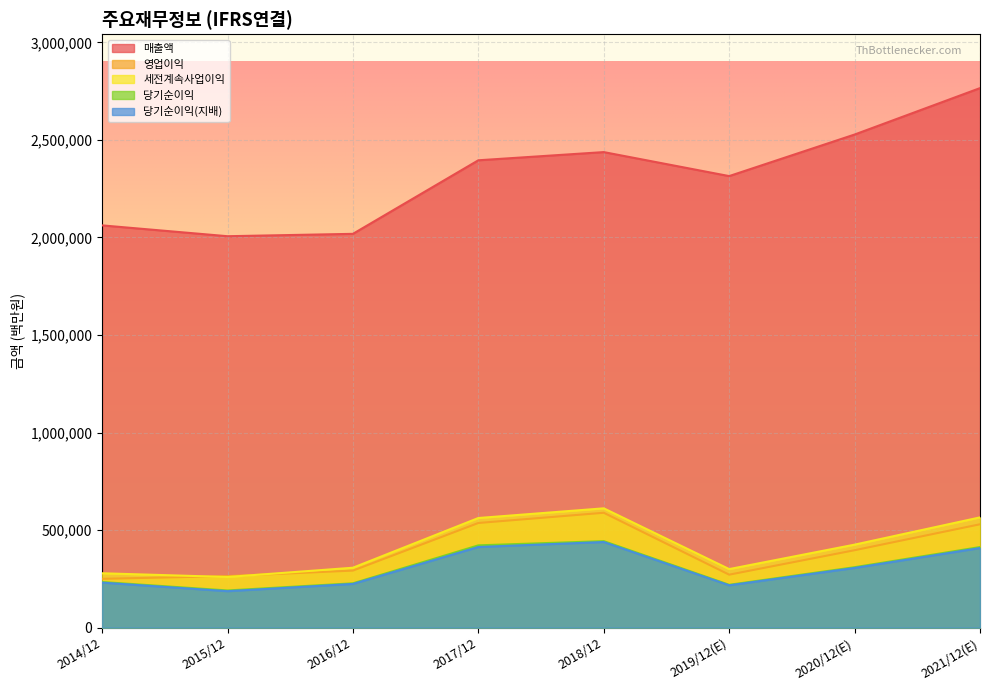

True or false: 매출액 and 당기순이익 cross at least once.

False